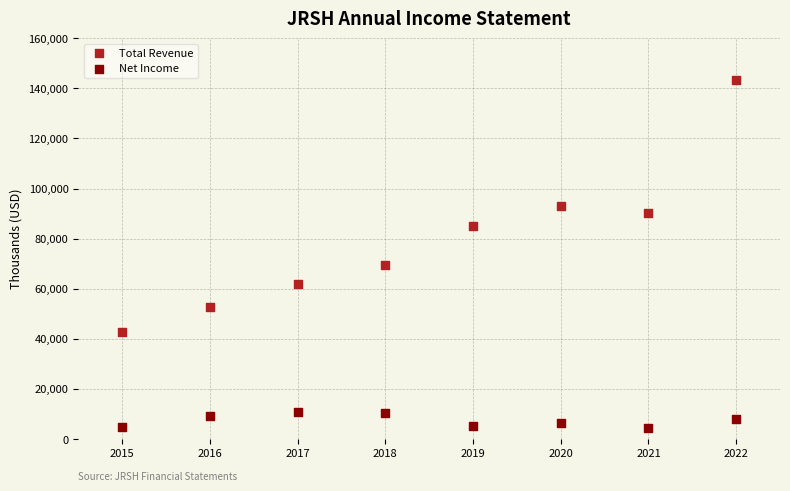

What are all the series names shown in the legend?

Total Revenue, Net Income